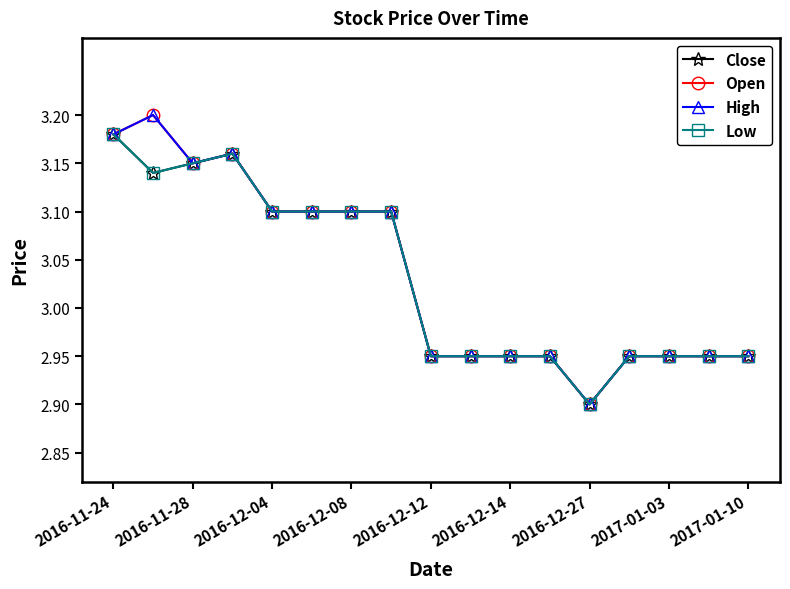

Reading left to right, extract all data points from this chart.

Close: 3.2	3.1	3.1	3.2	3.1	3.1	3.1	3.1	3.0	3.0	3.0	3.0	2.9	3.0	3.0	3.0	3.0
Open: 3.2	3.2	3.1	3.2	3.1	3.1	3.1	3.1	3.0	3.0	3.0	3.0	2.9	3.0	3.0	3.0	3.0
High: 3.2	3.2	3.1	3.2	3.1	3.1	3.1	3.1	3.0	3.0	3.0	3.0	2.9	3.0	3.0	3.0	3.0
Low: 3.2	3.1	3.1	3.2	3.1	3.1	3.1	3.1	3.0	3.0	3.0	3.0	2.9	3.0	3.0	3.0	3.0